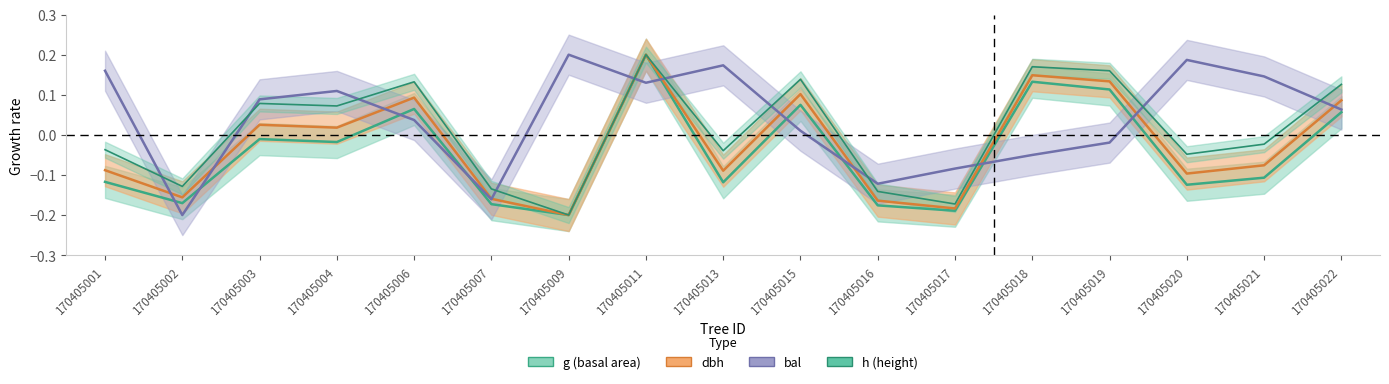

Which series ends up on top after the final intersection of dbh and bal?

dbh